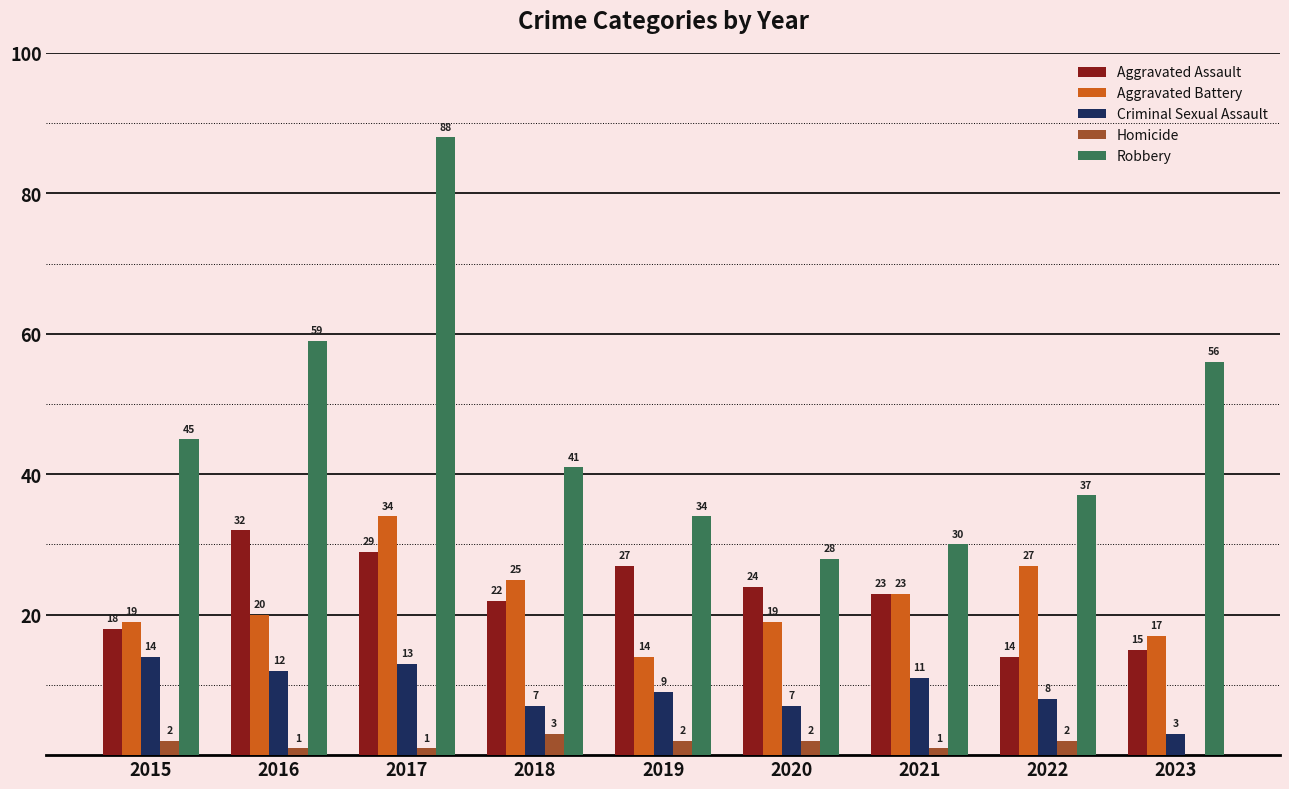

Is the value of Aggravated Assault at 2022 greater than the value of Robbery at 2015?

No